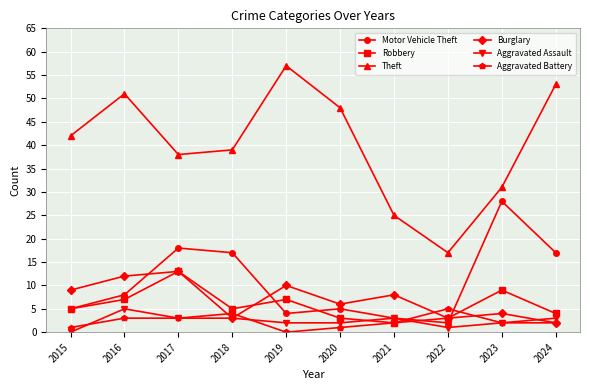

What is the difference between the maximum and second lowest values in the Robbery series?

10